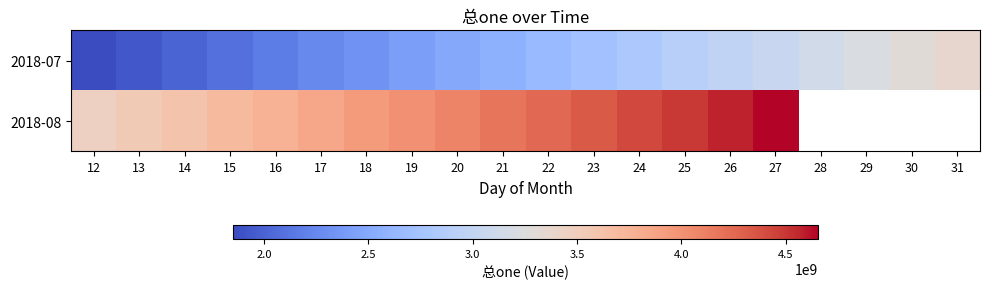

Rank the series at 29 from highest to lowest value.

2018-07, 2018-08